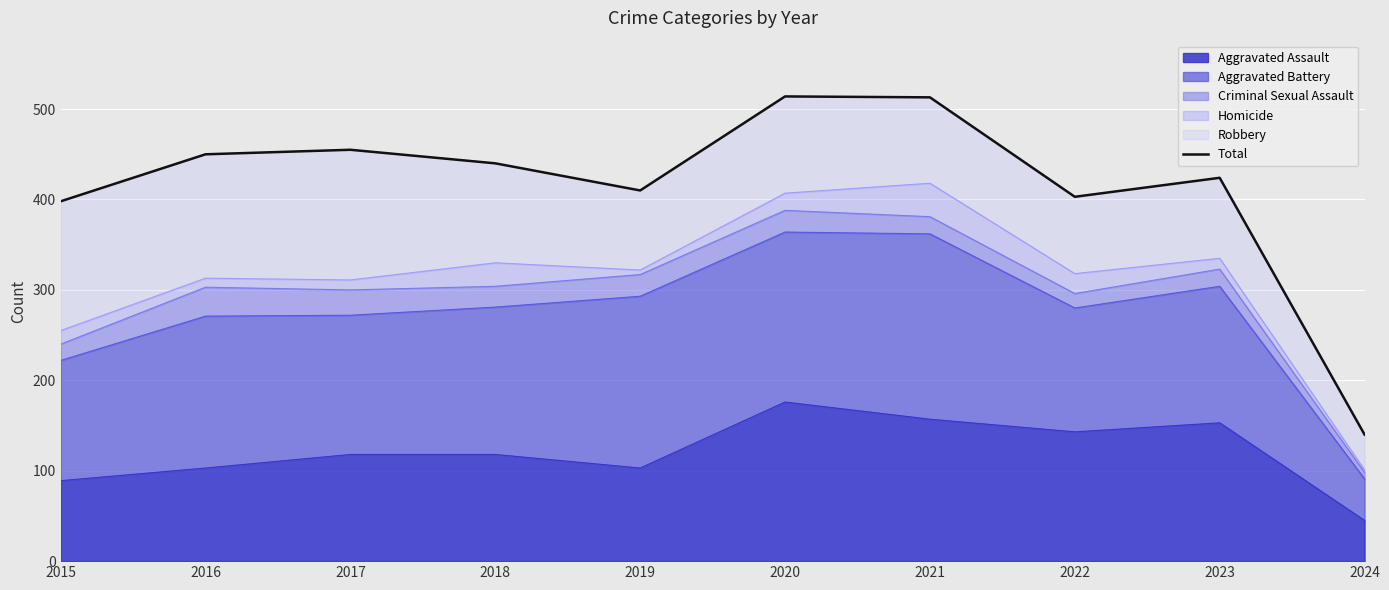

Reading right to left, what are all the values shown in this chart?

140	424	403	513	514	410	440	455	450	398